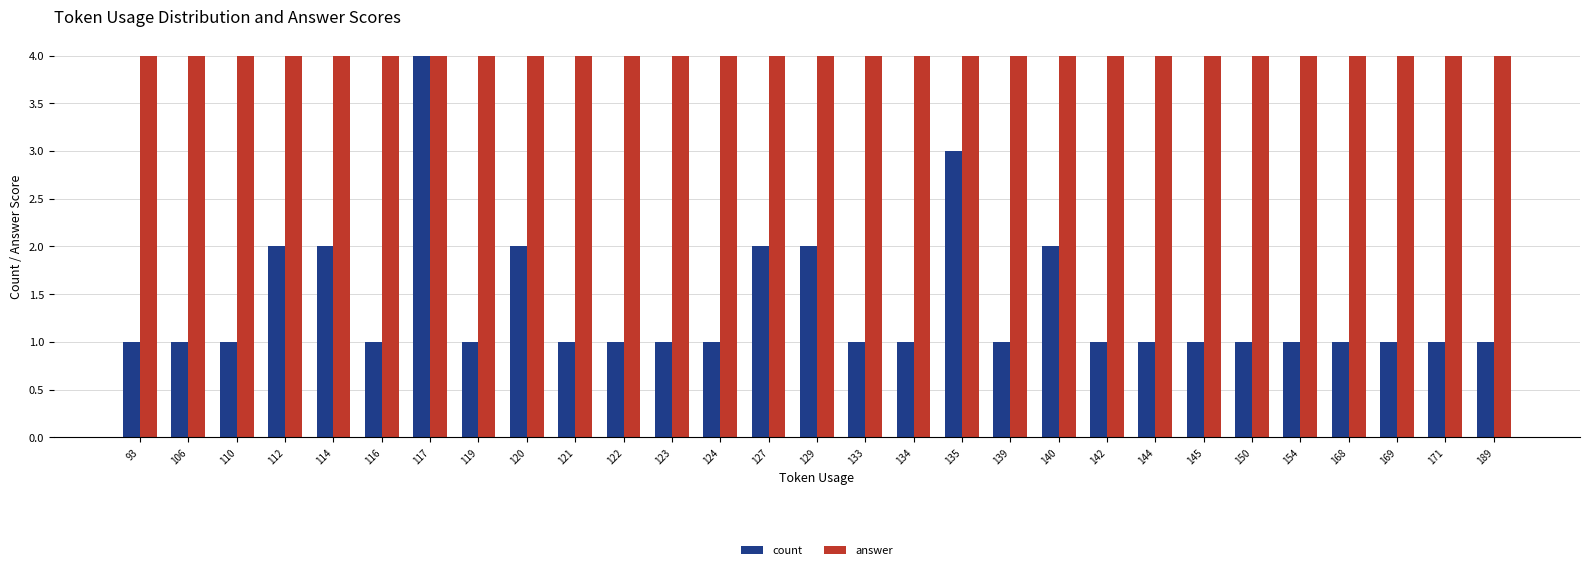

What is the maximum value for count?

4